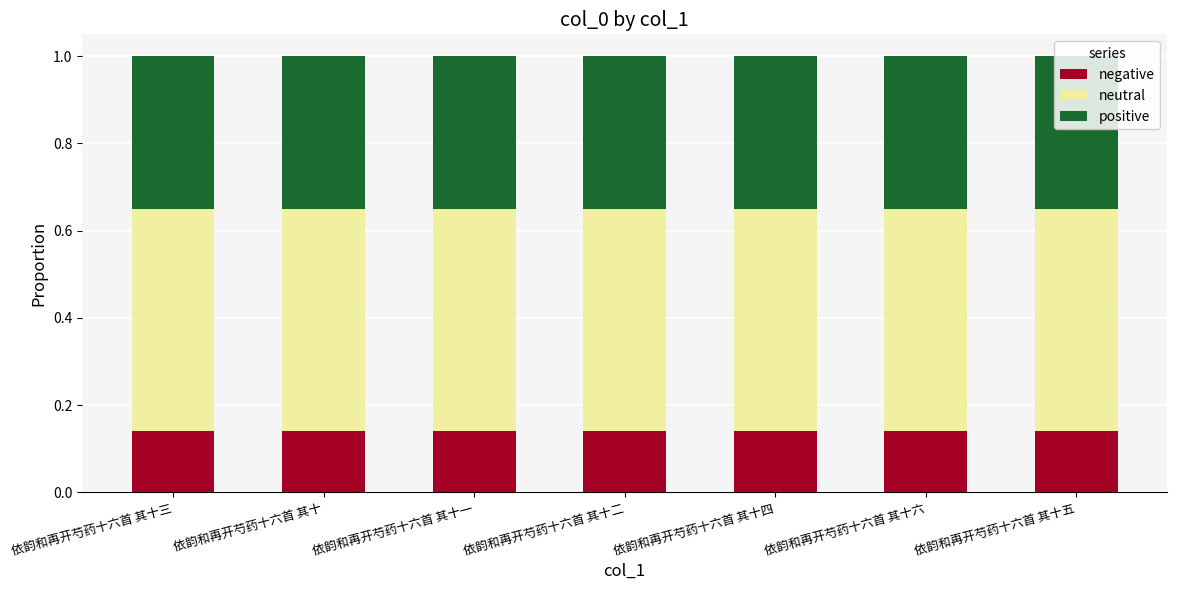

Are the bars horizontal?

No